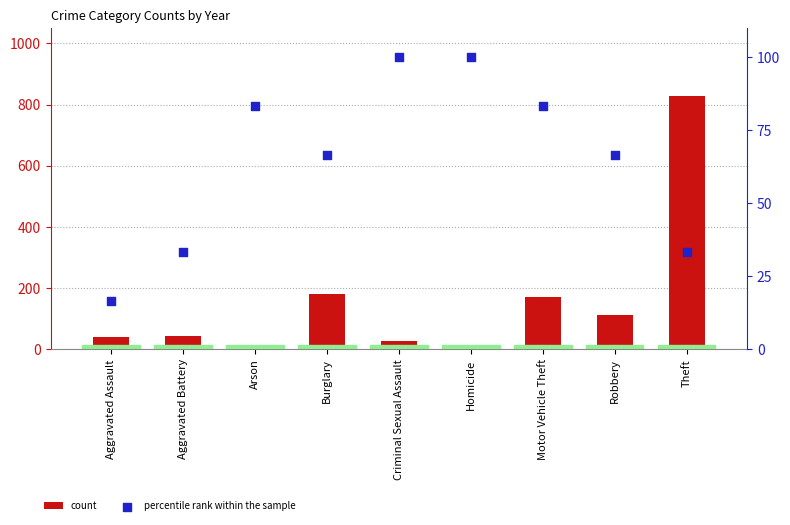

Which series has the largest Y range (max minus min)?

count